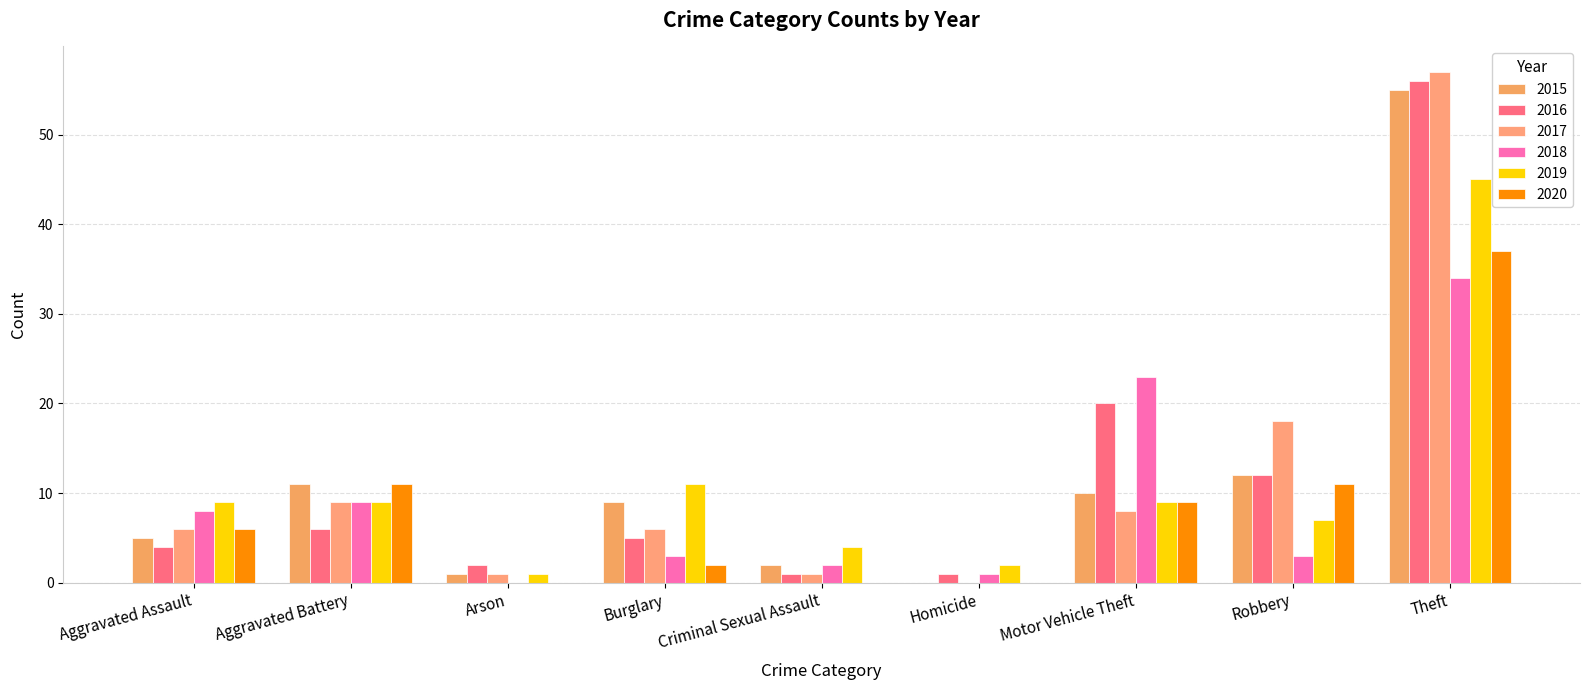

At Homicide, list the series in order from smallest to largest.

2015, 2017, 2020, 2016, 2018, 2019